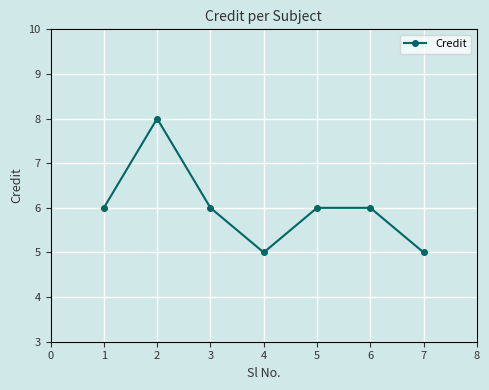

What is the difference between the second highest and second lowest values?

1